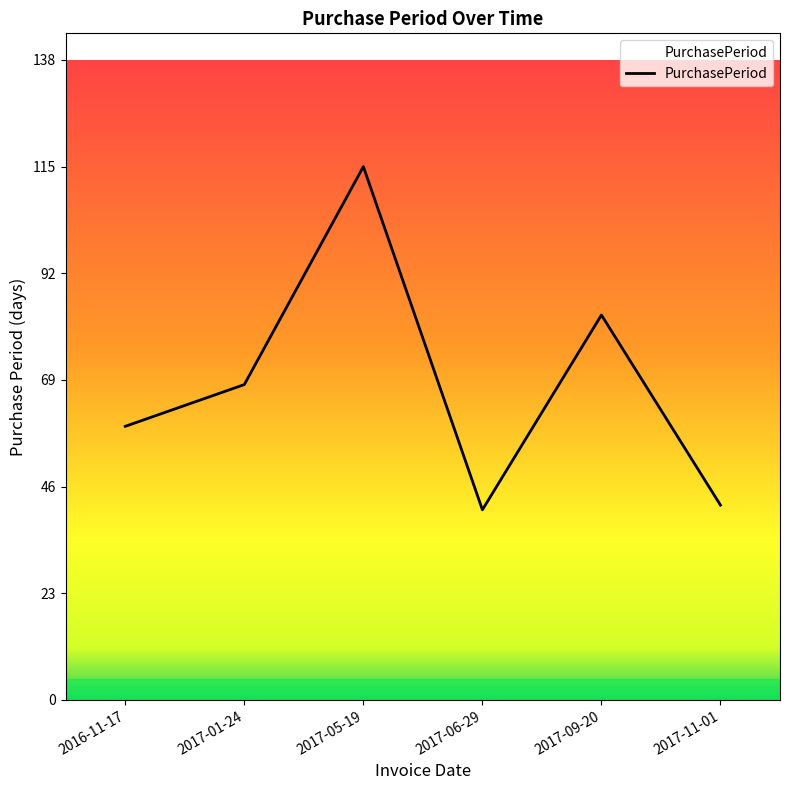

What is the minimum value shown in the chart?

41